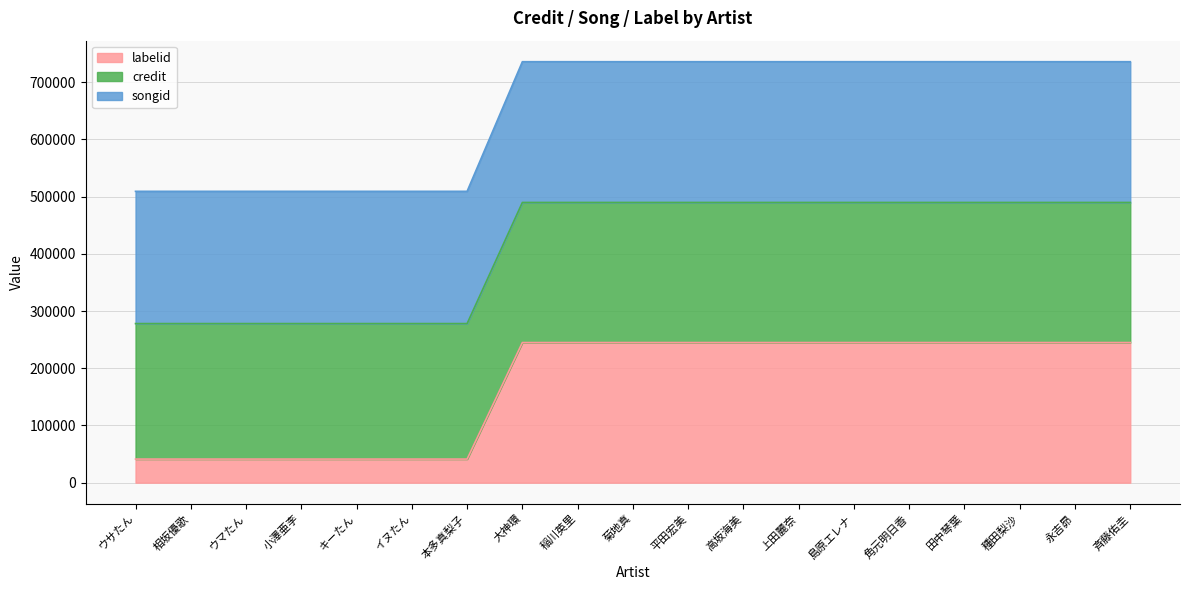

What are all the series names shown in the legend?

labelid, credit, songid